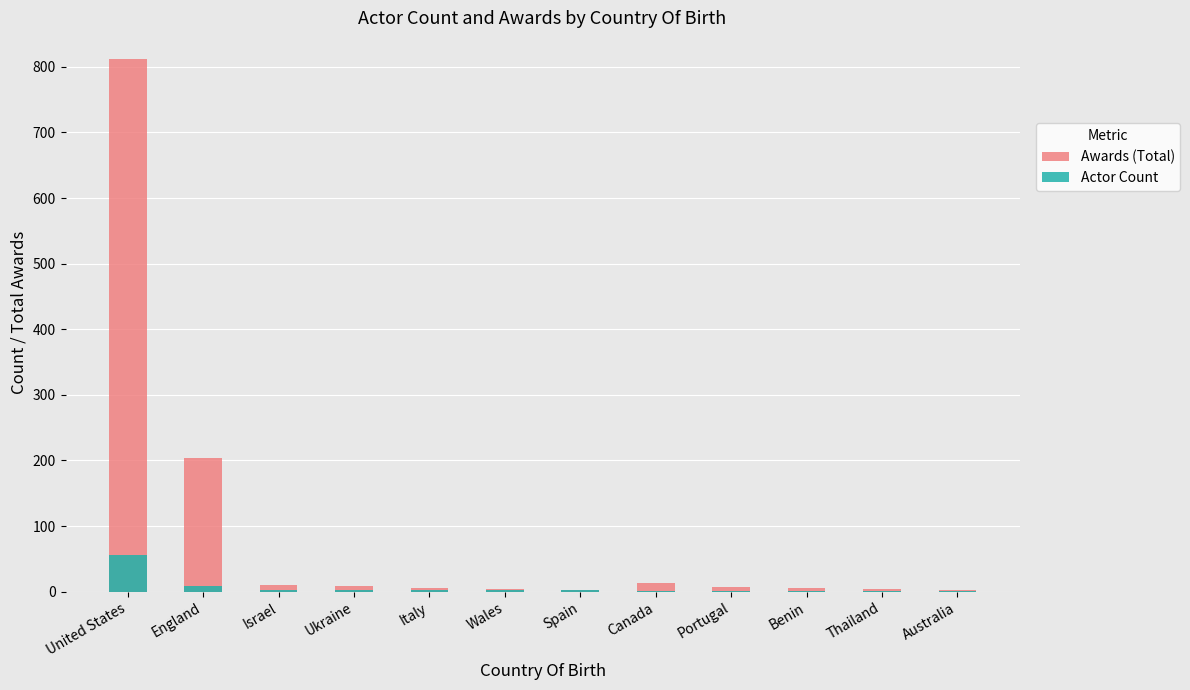

Rank the series at Portugal from lowest to highest value.

Actor Count, Awards (Total)